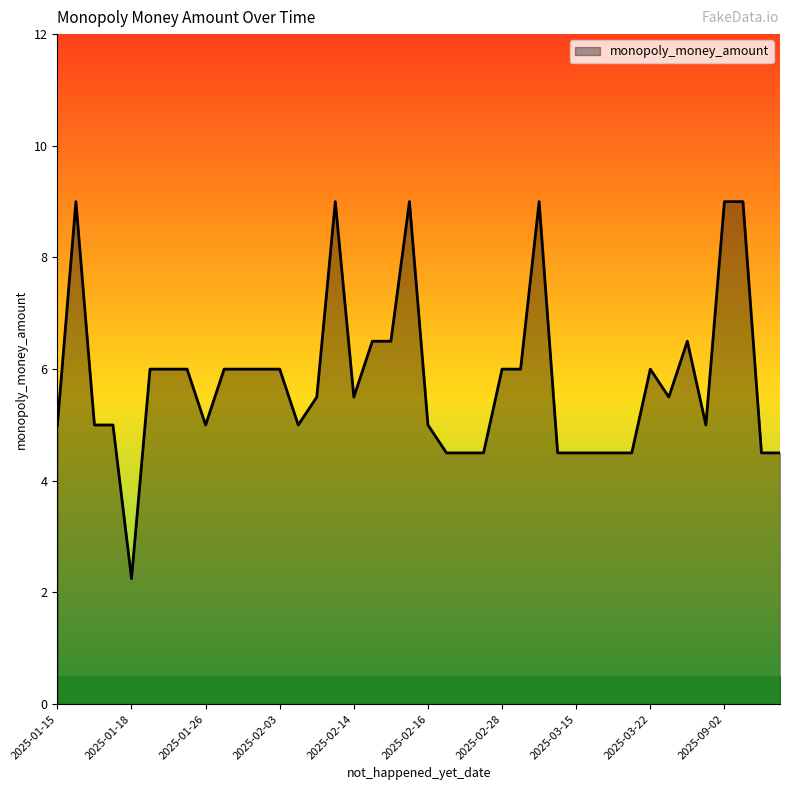

What is the greatest value displayed?

9.0